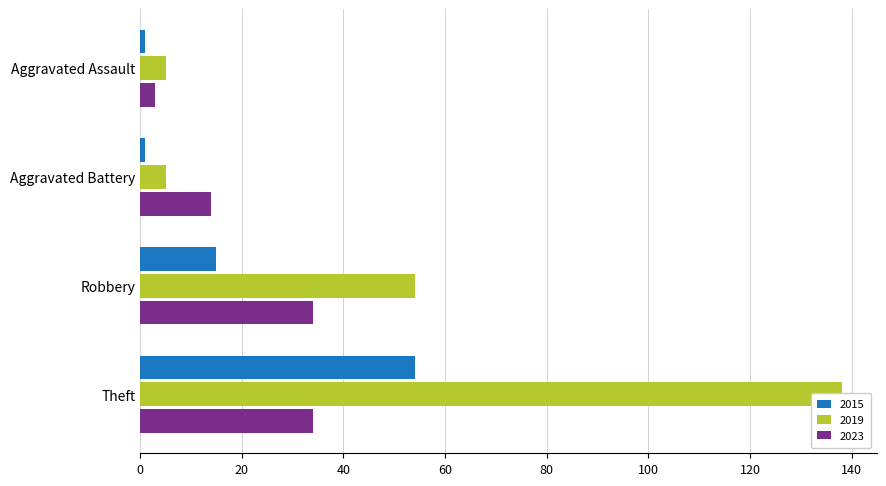

At which category does the chart reach its peak across all series?

Theft